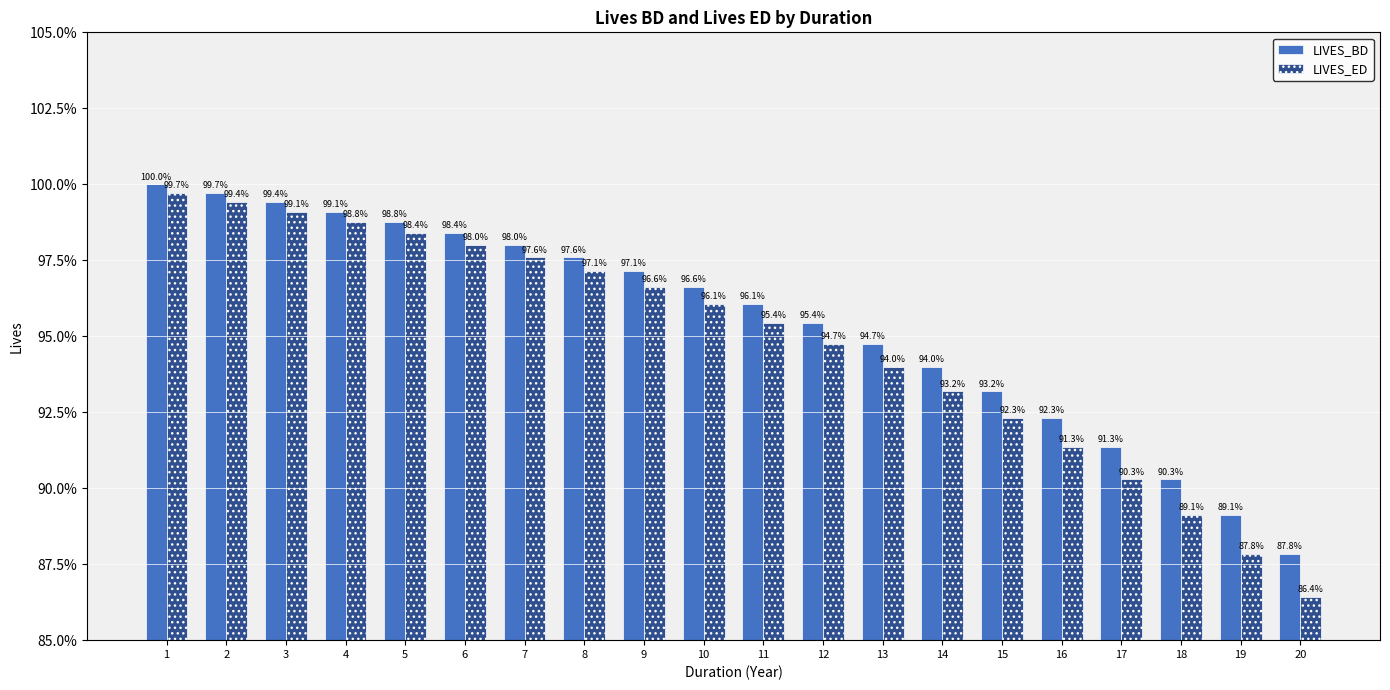

What is the highest value of the LIVES_BD series?

1.0